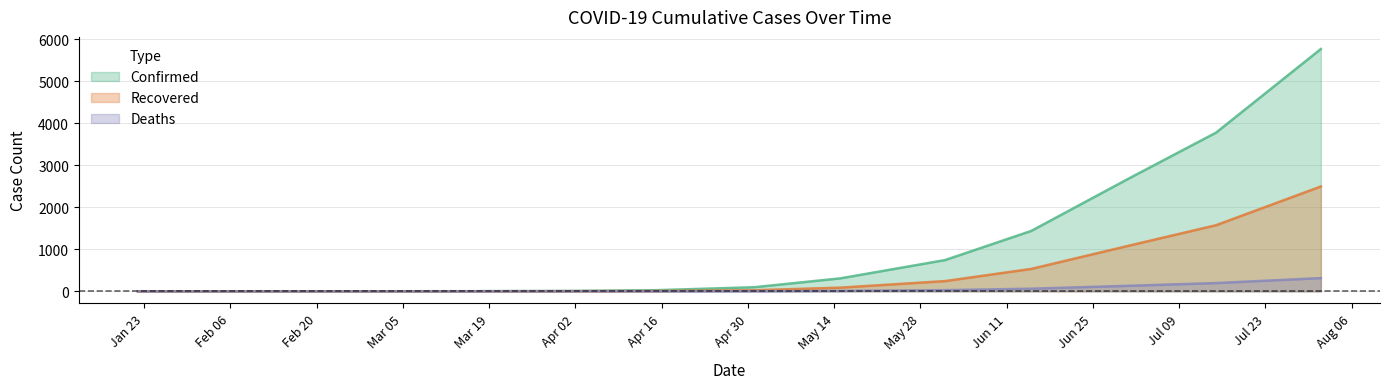

True or false: Deaths and Recovered cross at least once.

False